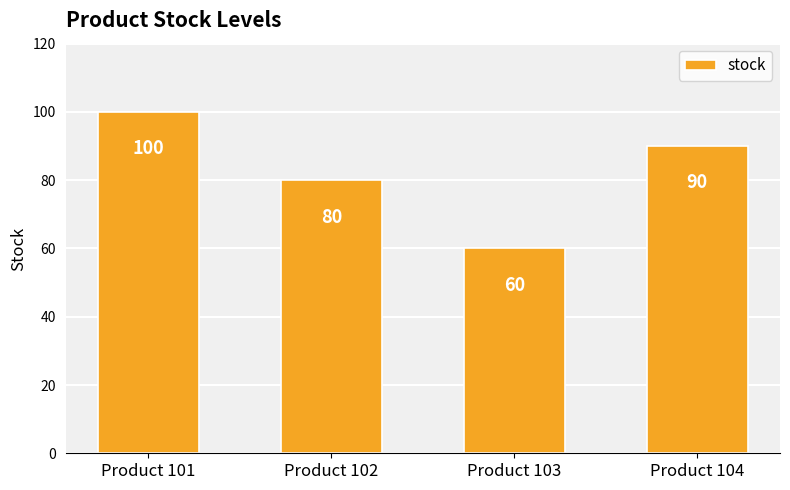

What is the sum of the values at Product 102 and Product 103?

140